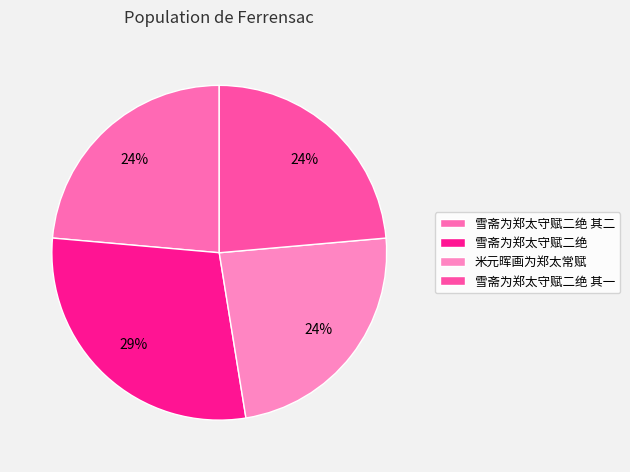

Combined, what portion of the pie is 雪斋为郑太守赋二绝 其二 and 雪斋为郑太守赋二绝 其一?

47.2%